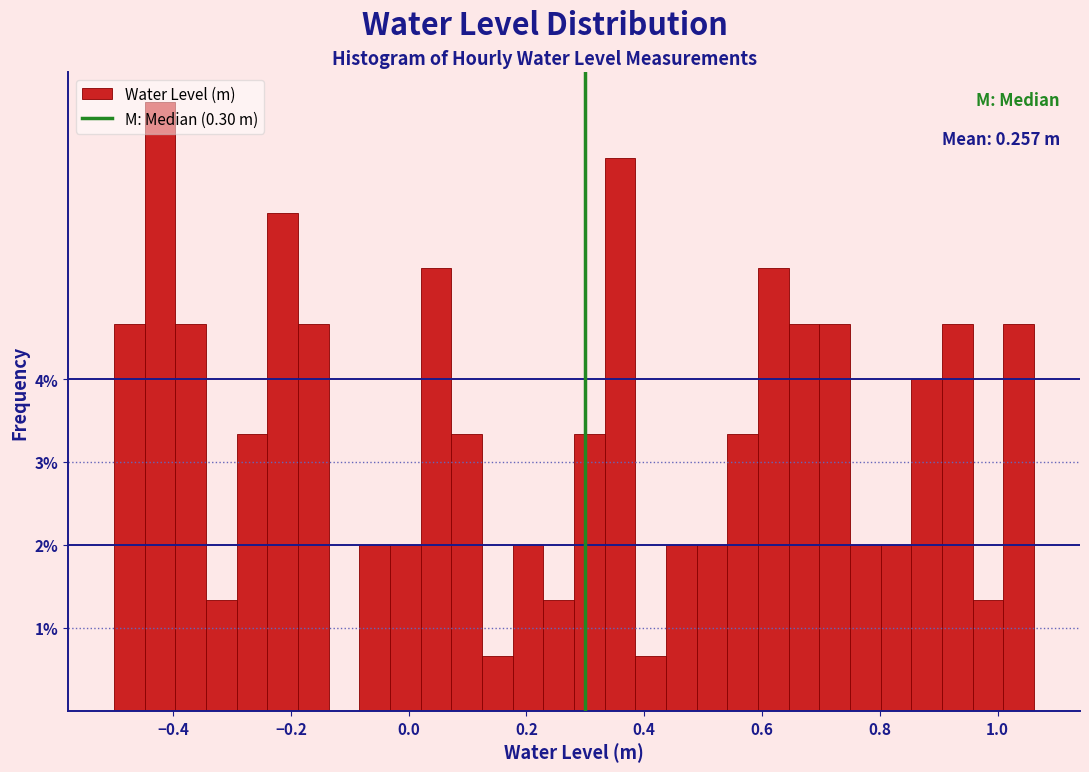

Read against the x-axis, roughly where is the centre of the tallest bar?

-0.42